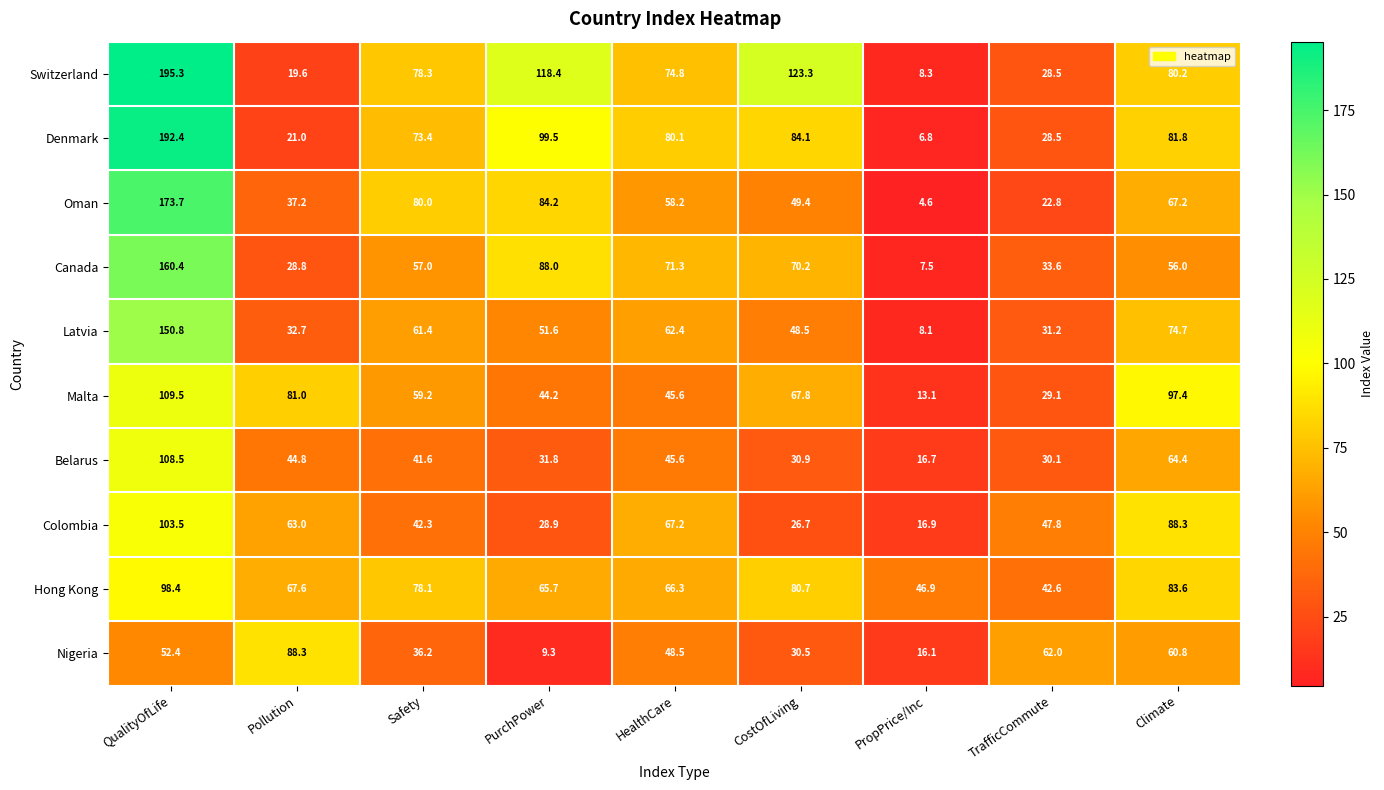

Which series has the largest range (max minus min)?

Switzerland